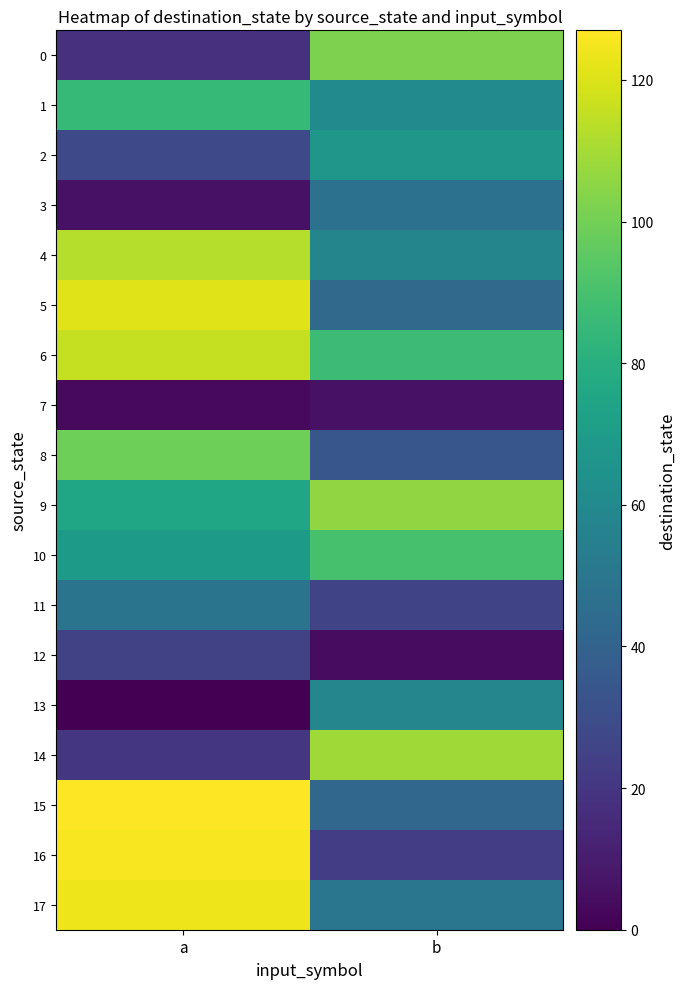

Which category has the highest value across all series?

a